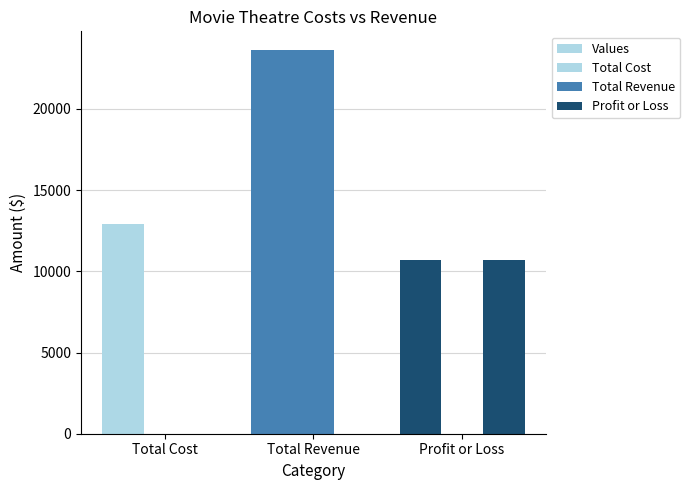

How many groups of bars are there?

3